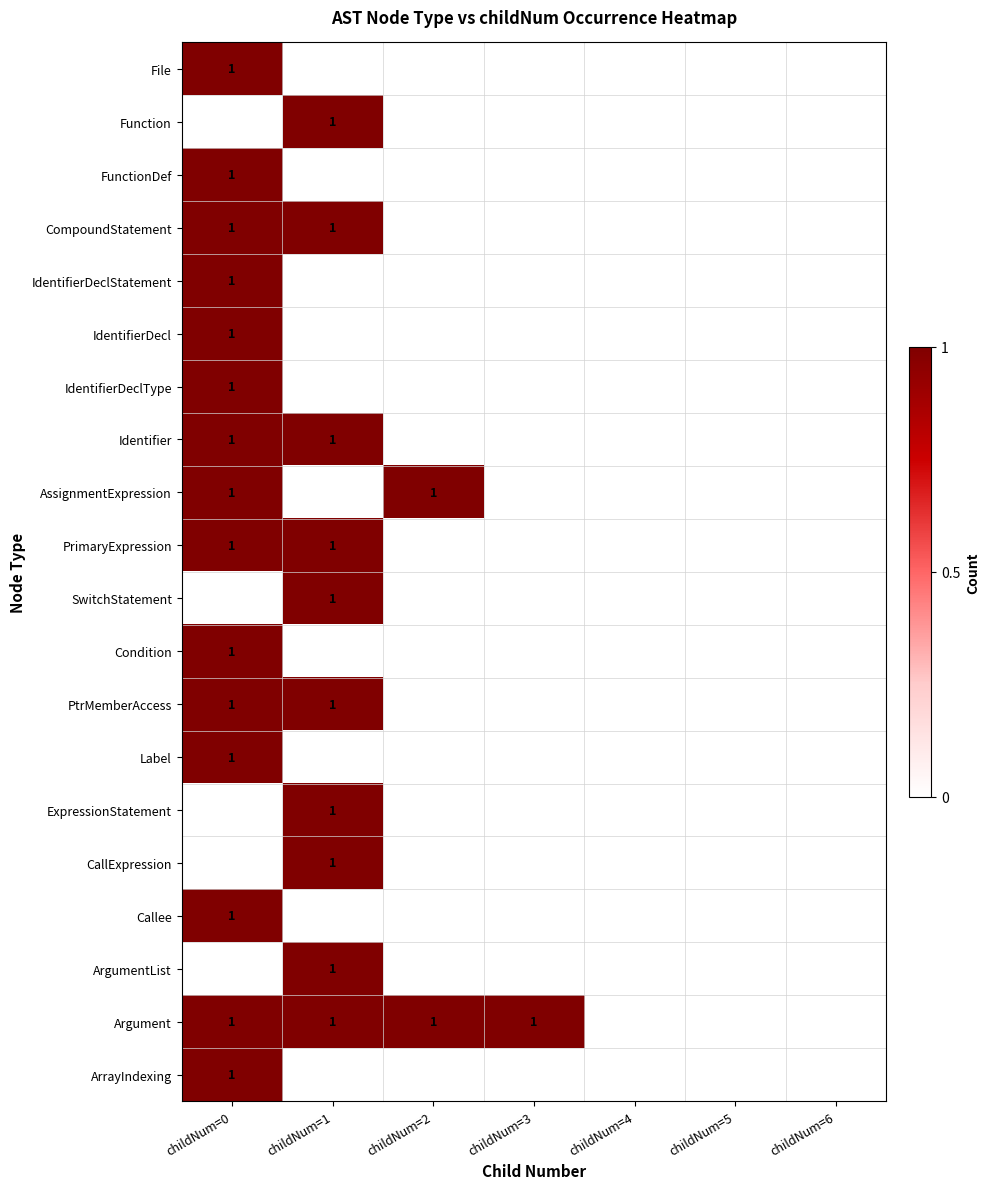

What is the greatest value displayed?

1